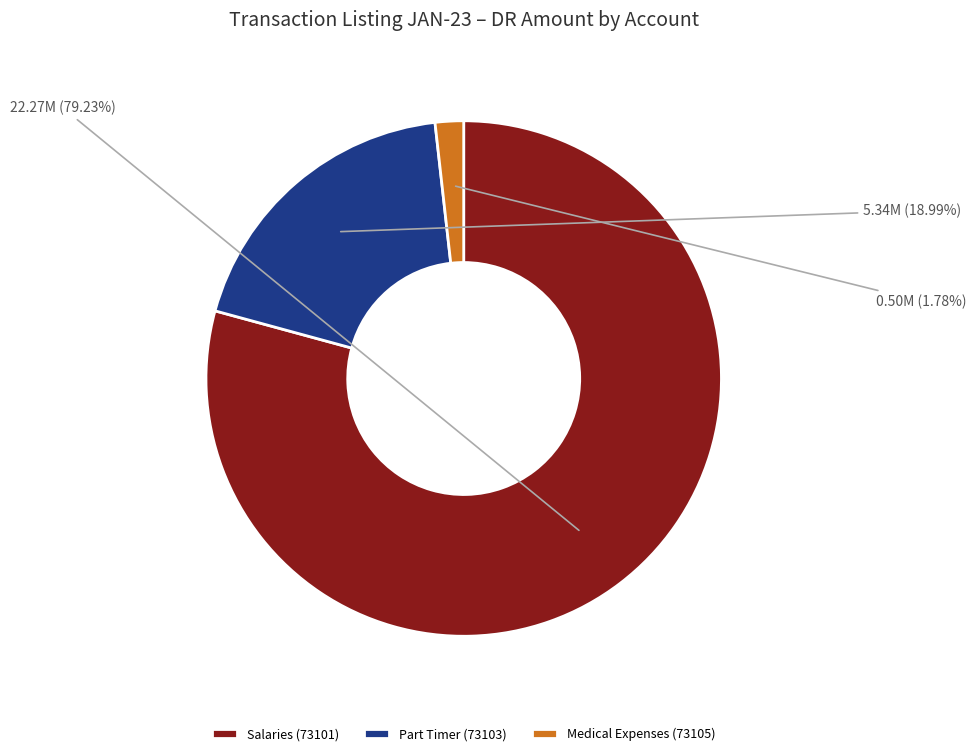

To the nearest percent, what is the difference between the largest and smallest slice percentages?

77%